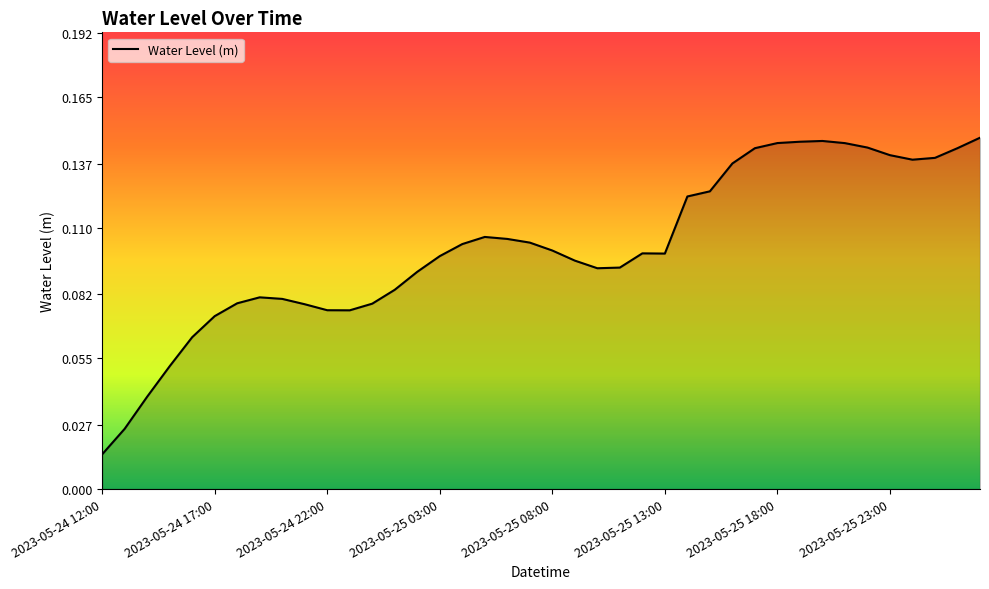

How many lines are shown in the chart?

1